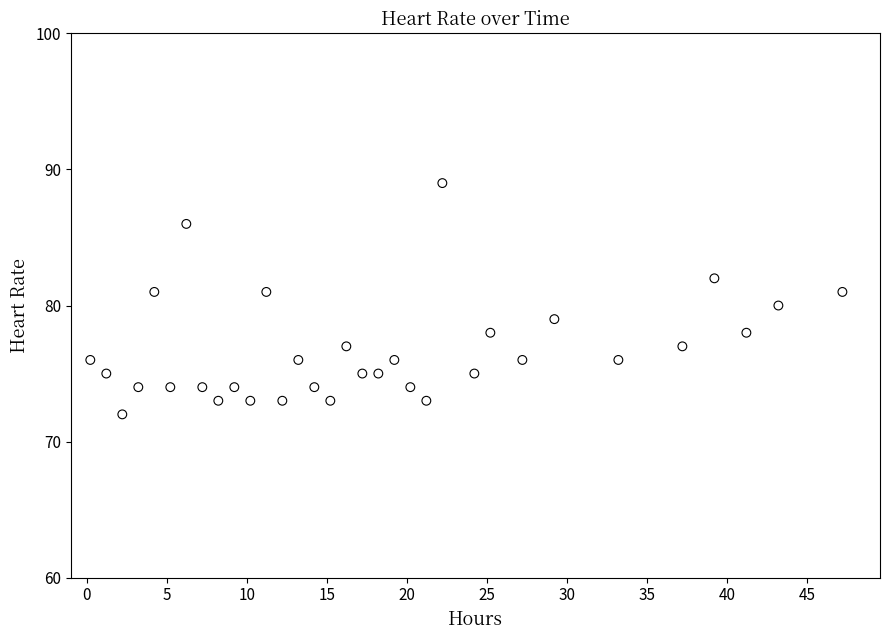

What is the range of Y values (max minus min)?

17